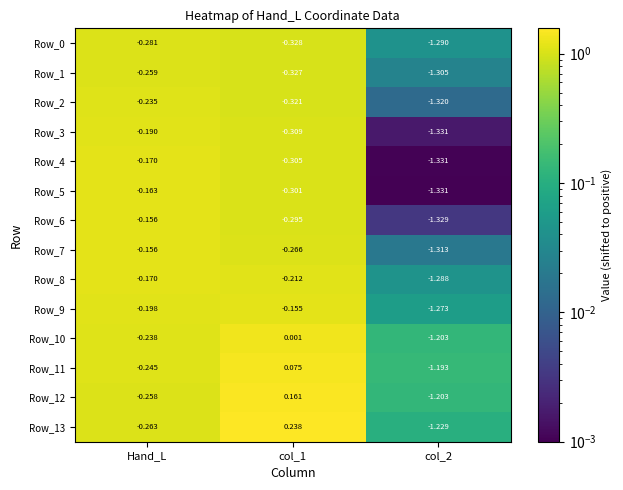

Is the value of Row_7 at col_1 greater than the value of Row_11 at col_1?

No